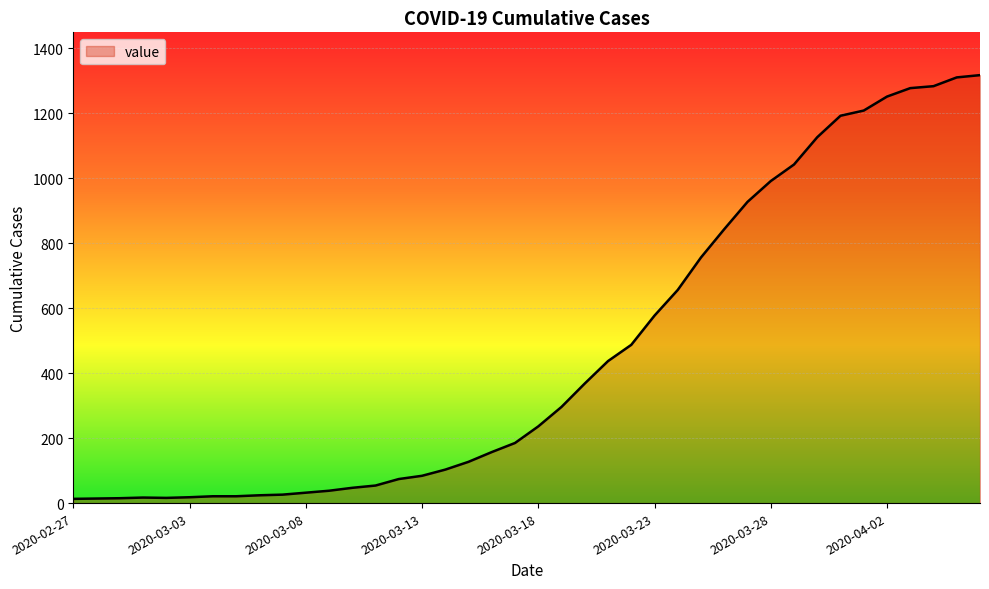

What is the greatest value displayed?

1317